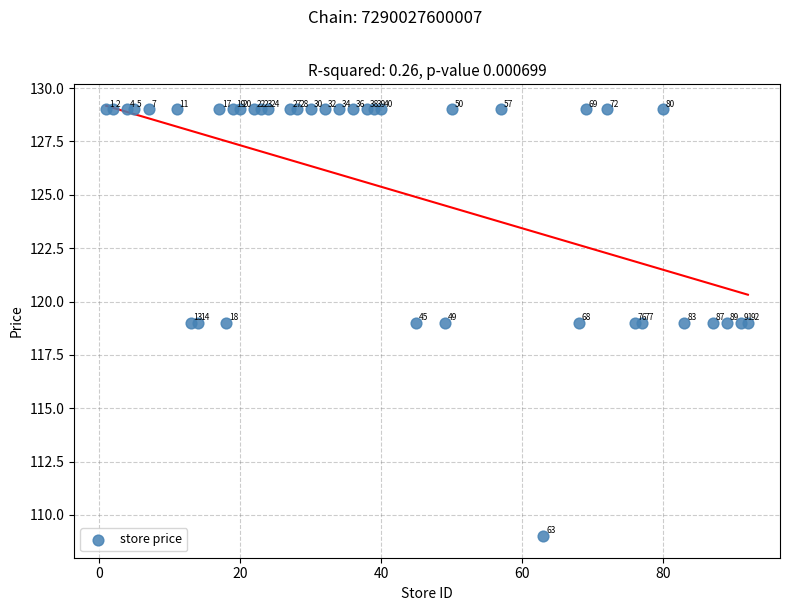

What Y value in the scatter plot is closest to 119?

119